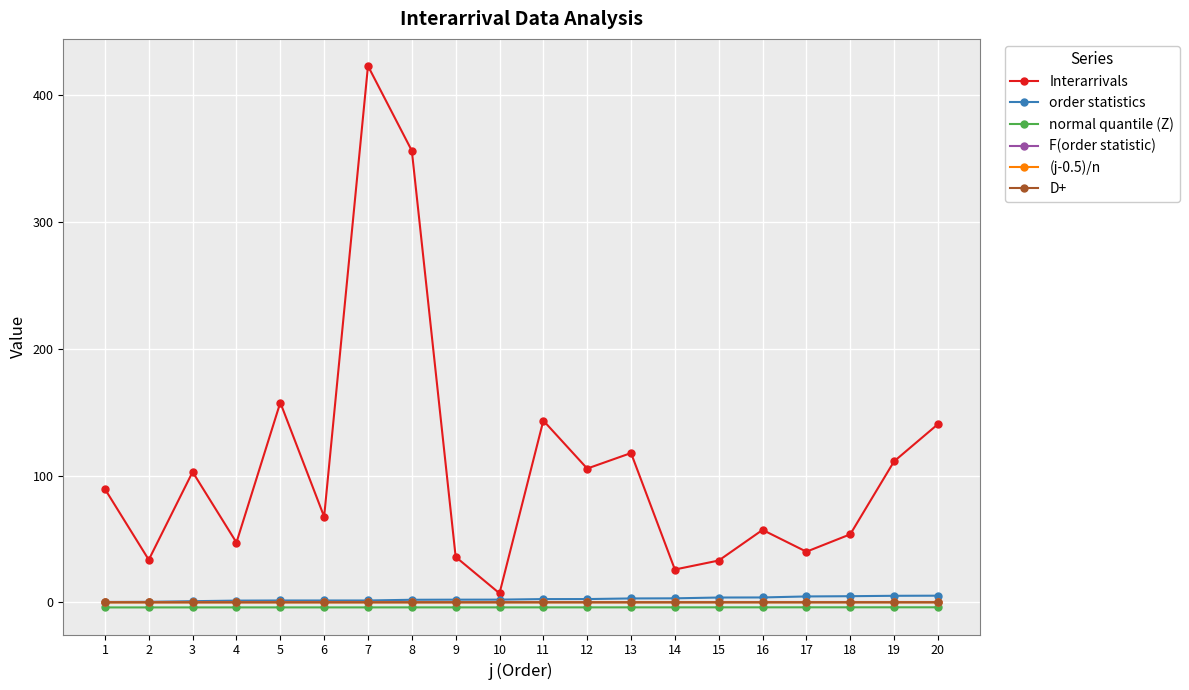

The value of order statistics at 10 is 2.2. True or false?

True